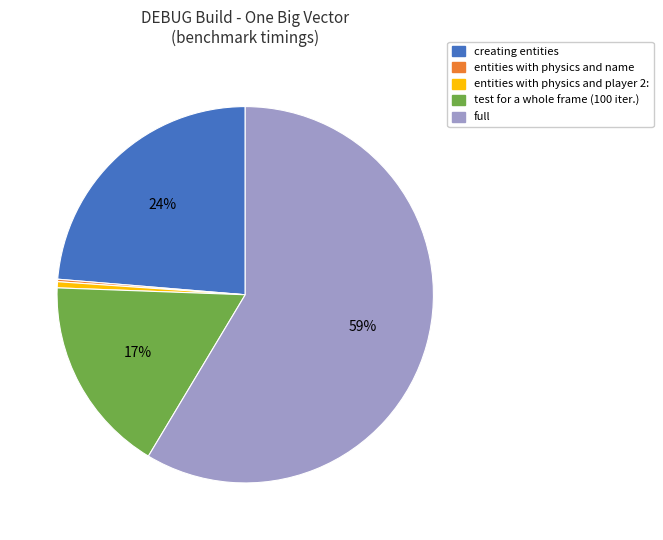

To the nearest percent, what is the average slice percentage?

20%